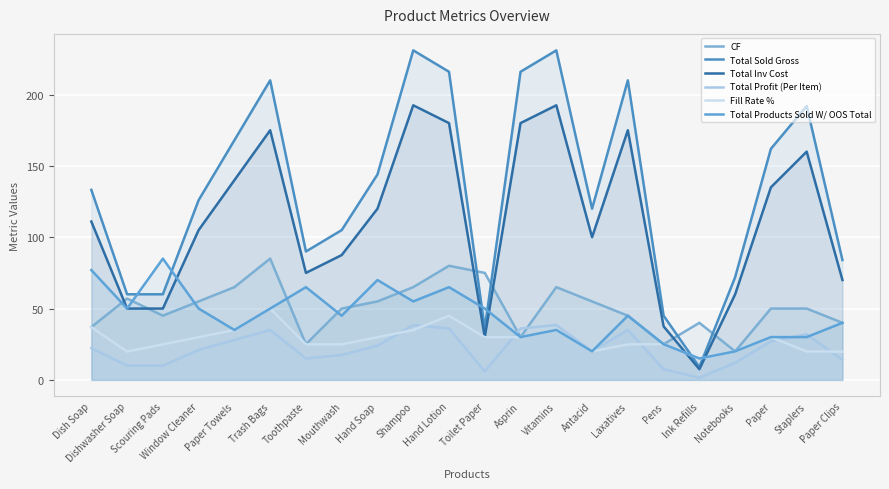

What is the difference between the Total Profit (Per Item) values at Ink Refills and Dishwasher Soap?

8.5